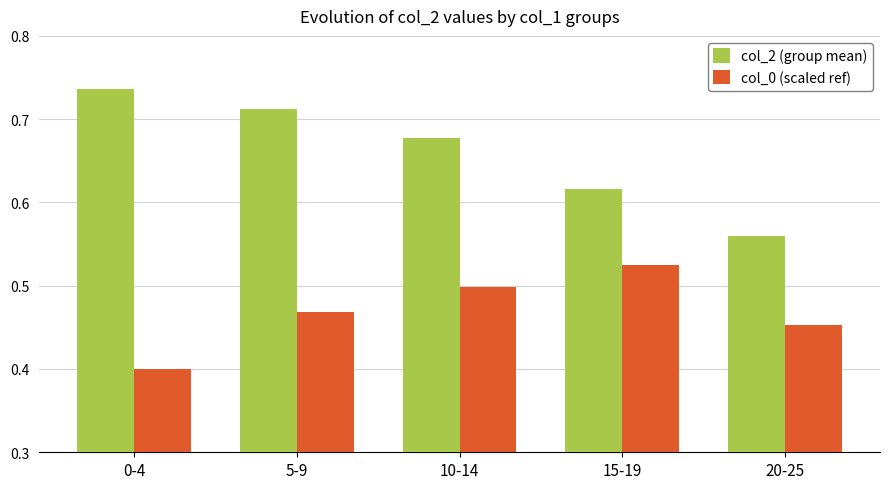

Rank the series by their average value, from highest to lowest.

col_2 (group mean), col_0 (scaled ref)